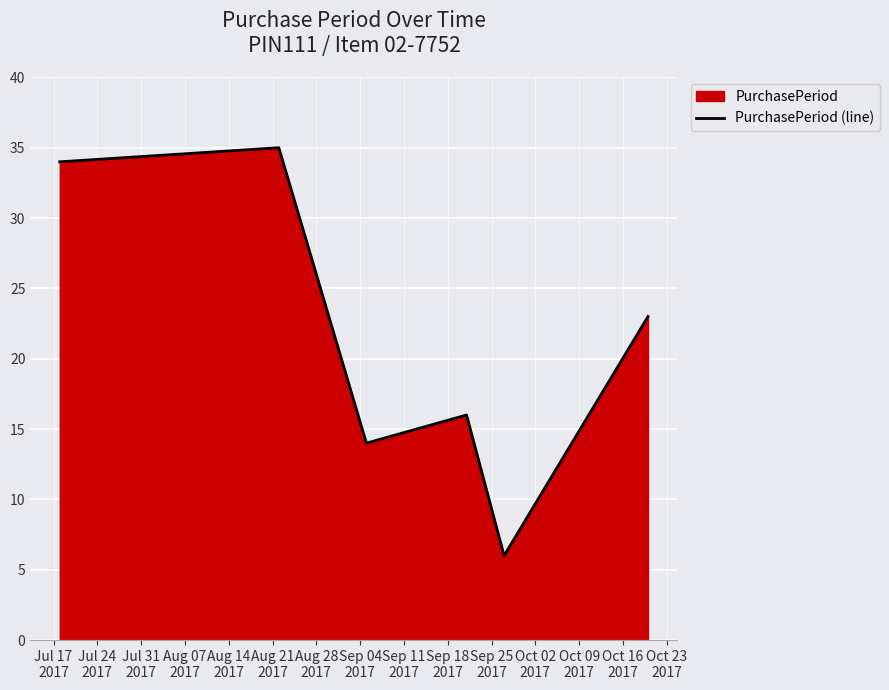

True or false: there are more than 2 points higher than both neighbors.

False